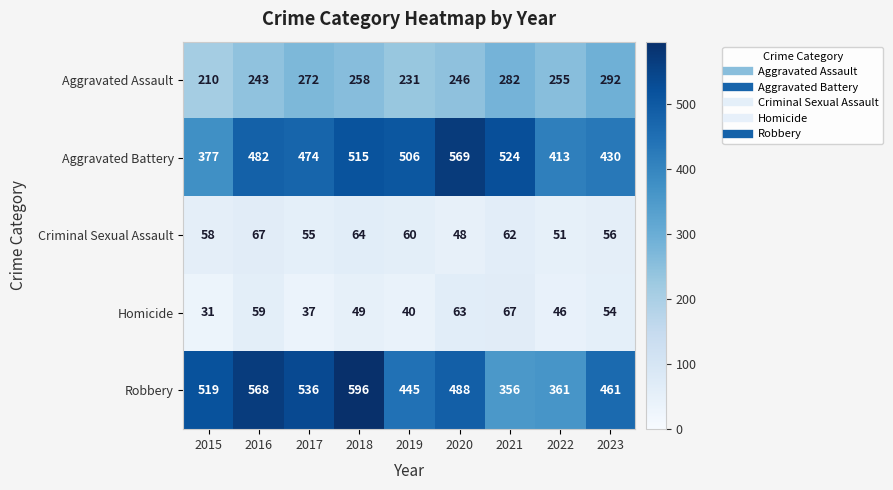

What is the approximate value of Homicide at 2017?

37